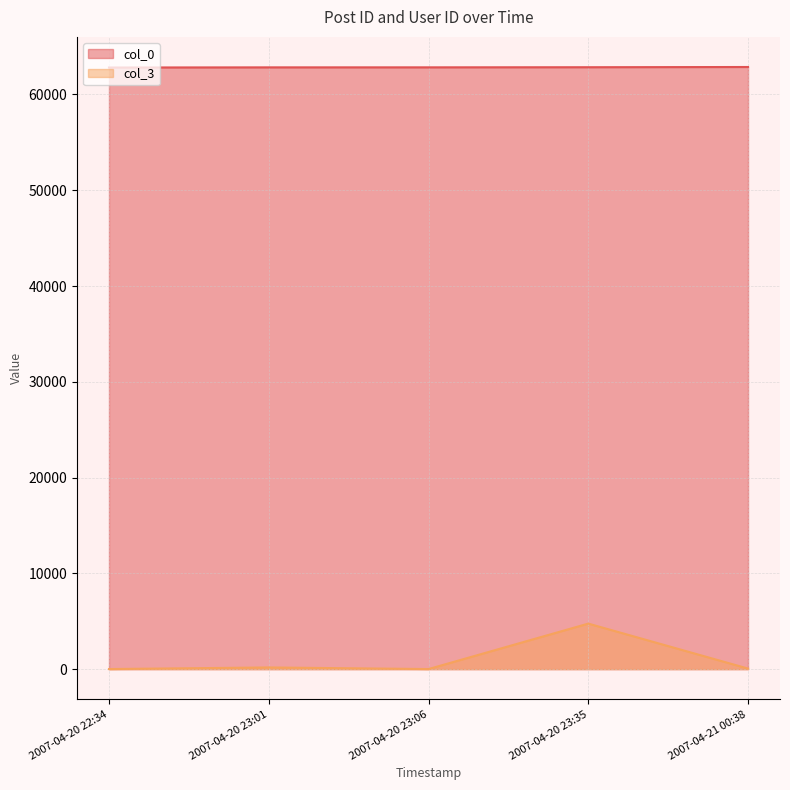

True or false: col_3 and col_0 cross at least once.

False